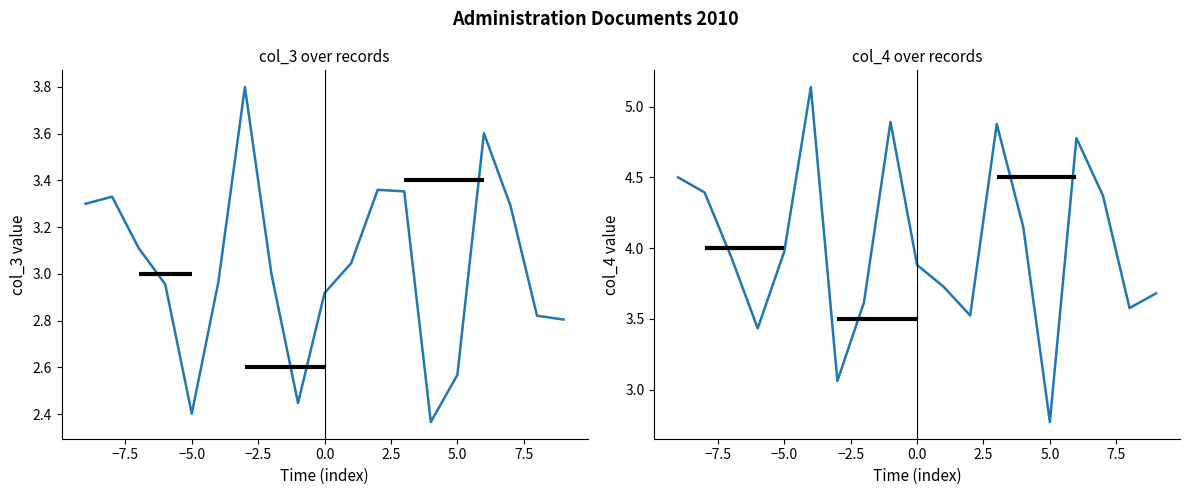

Reading right to left, extract all data points from this chart.

col_3: 2.8	2.8	3.3	3.6	2.6	2.4	3.4	3.4	3.0	2.9	2.4	3.0	3.8	3.0	2.4	3.0	3.1	3.3	3.3
col_4: 3.7	3.6	4.4	4.8	2.8	4.1	4.9	3.5	3.7	3.9	4.9	3.6	3.1	5.1	4.0	3.4	3.9	4.4	4.5